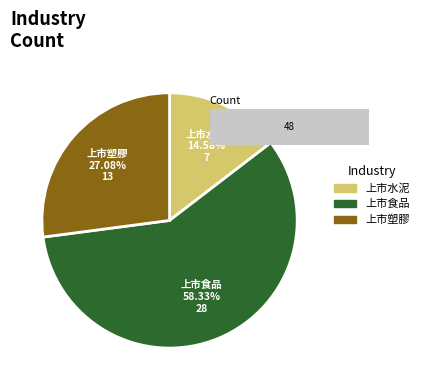

Which category has the smallest portion of the pie?

上市水泥